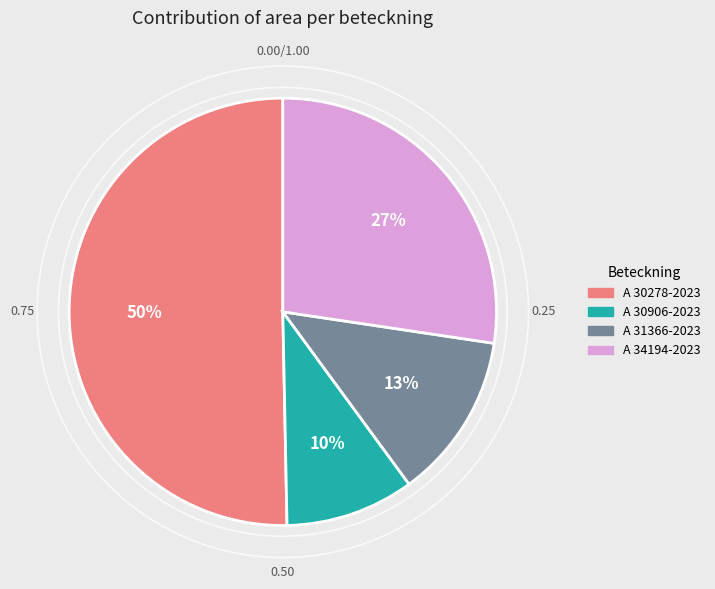

What percentage is the A 30906-2023 slice, to the nearest percent?

10%